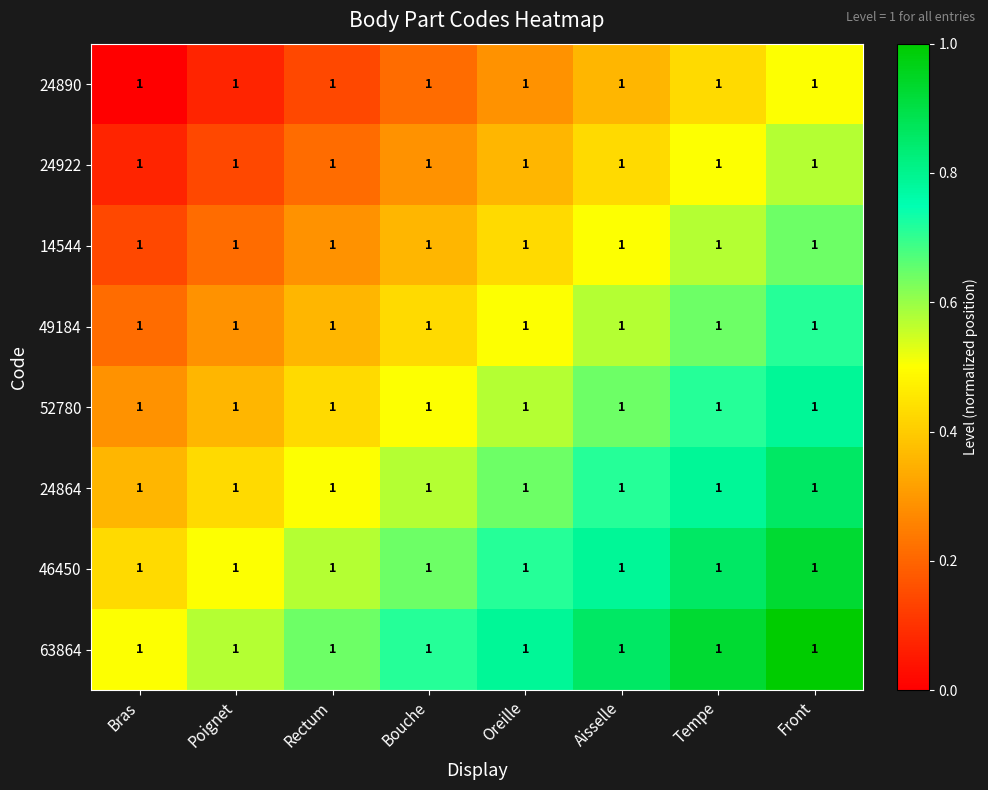

Reading left to right, extract all data points from this chart.

24890: Bras=1.0	Poignet=1.0	Rectum=1.0	Bouche=1.0	Oreille=1.0	Aisselle=1.0	Tempe=1.0	Front=1.0
24922: Bras=1.0	Poignet=1.0	Rectum=1.0	Bouche=1.0	Oreille=1.0	Aisselle=1.0	Tempe=1.0	Front=1.0
14544: Bras=1.0	Poignet=1.0	Rectum=1.0	Bouche=1.0	Oreille=1.0	Aisselle=1.0	Tempe=1.0	Front=1.0
49184: Bras=1.0	Poignet=1.0	Rectum=1.0	Bouche=1.0	Oreille=1.0	Aisselle=1.0	Tempe=1.0	Front=1.0
52780: Bras=1.0	Poignet=1.0	Rectum=1.0	Bouche=1.0	Oreille=1.0	Aisselle=1.0	Tempe=1.0	Front=1.0
24864: Bras=1.0	Poignet=1.0	Rectum=1.0	Bouche=1.0	Oreille=1.0	Aisselle=1.0	Tempe=1.0	Front=1.0
46450: Bras=1.0	Poignet=1.0	Rectum=1.0	Bouche=1.0	Oreille=1.0	Aisselle=1.0	Tempe=1.0	Front=1.0
63864: Bras=1.0	Poignet=1.0	Rectum=1.0	Bouche=1.0	Oreille=1.0	Aisselle=1.0	Tempe=1.0	Front=1.0